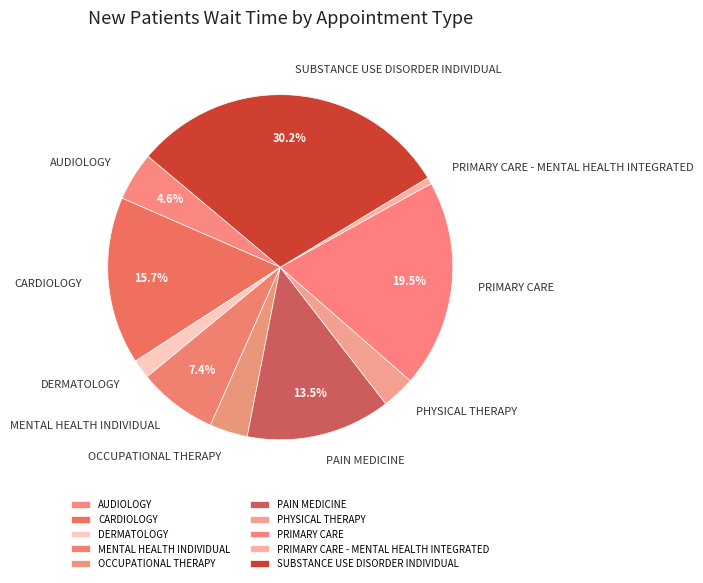

To the nearest percent, what is the difference between the DERMATOLOGY and OCCUPATIONAL THERAPY slice percentages?

2%